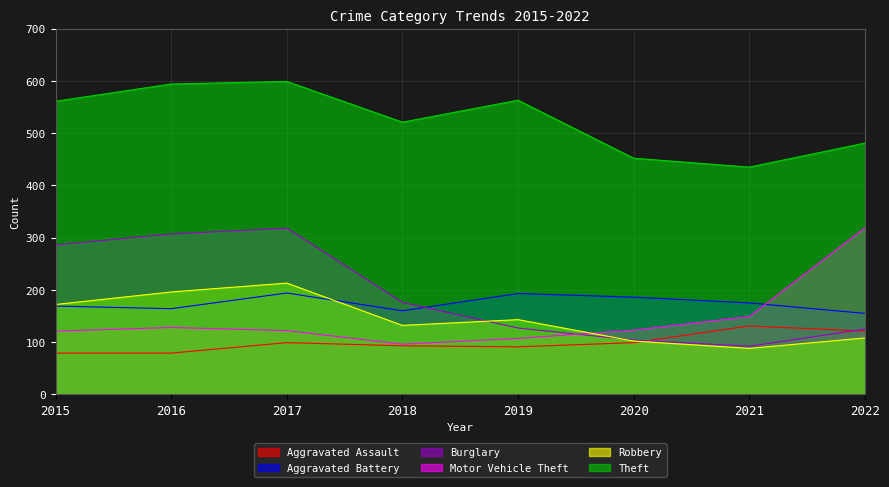

What is the sum of the Theft values at 2018 and 2022?

1002